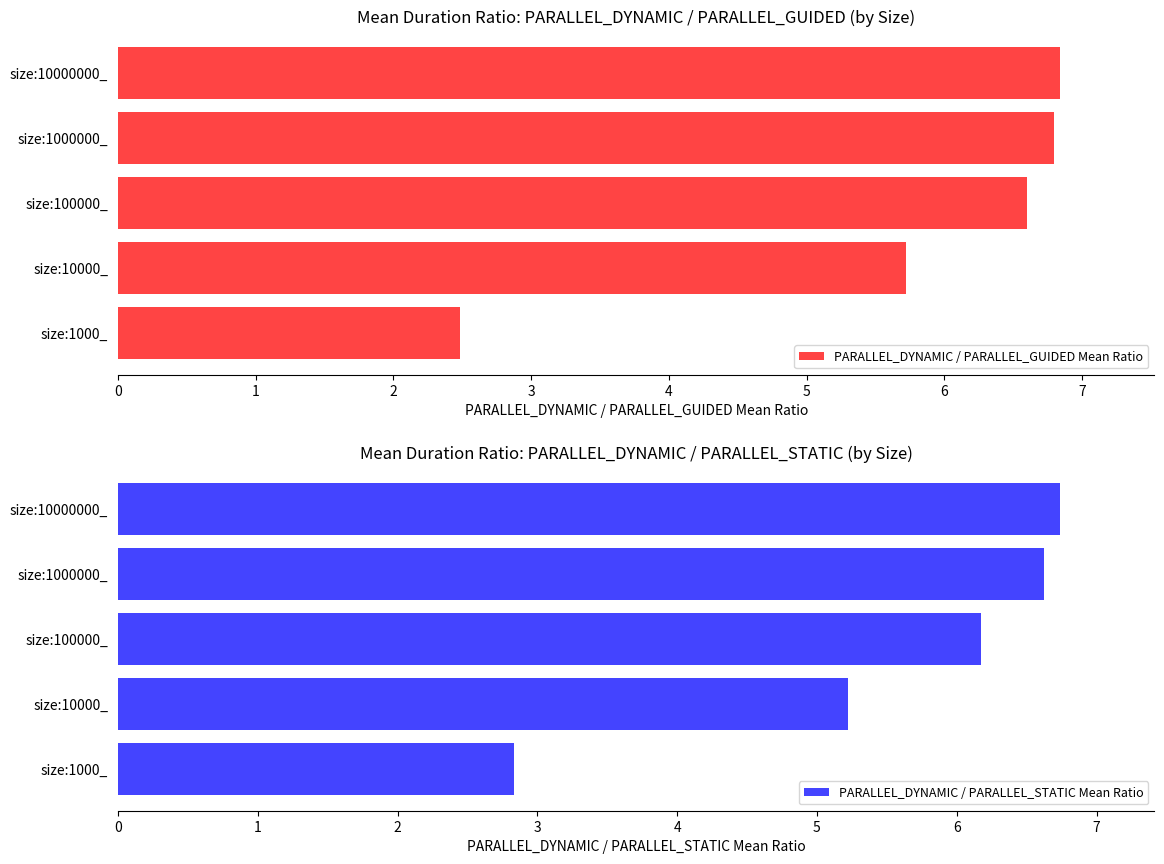

At which label does PARALLEL_DYNAMIC / PARALLEL_GUIDED Mean Ratio reach its minimum?

size:1000_